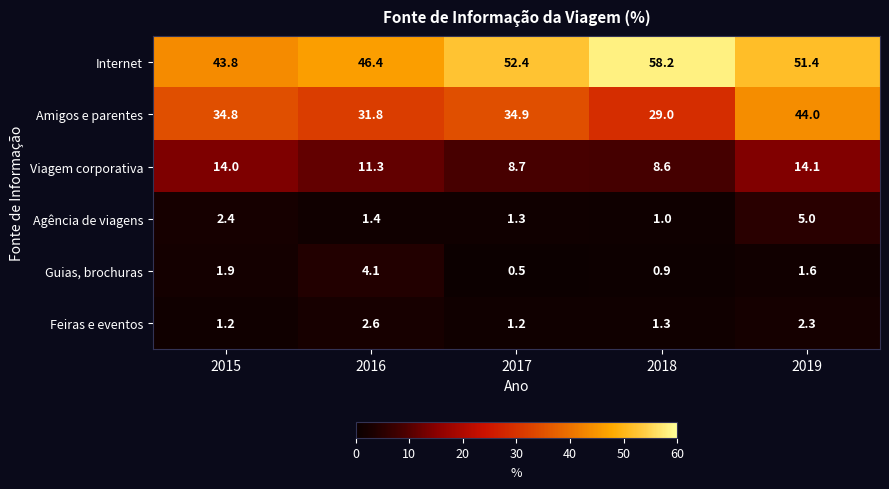

What is the greatest value displayed?

58.2